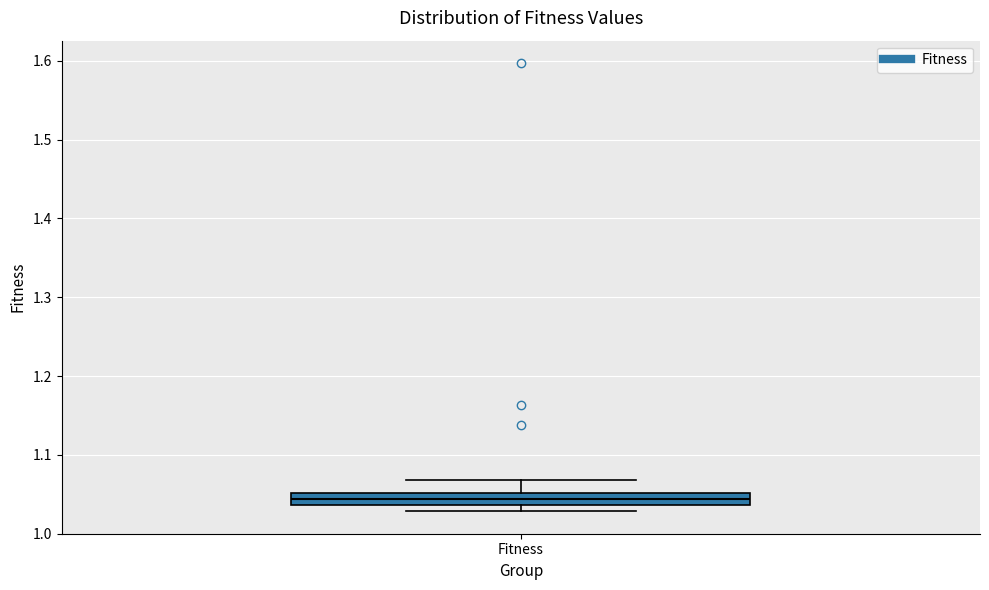

Where is the upper edge of the box for Fitness on the y-axis? The values are not printed on the chart, so give them approximately, as read against the axis.

1.05